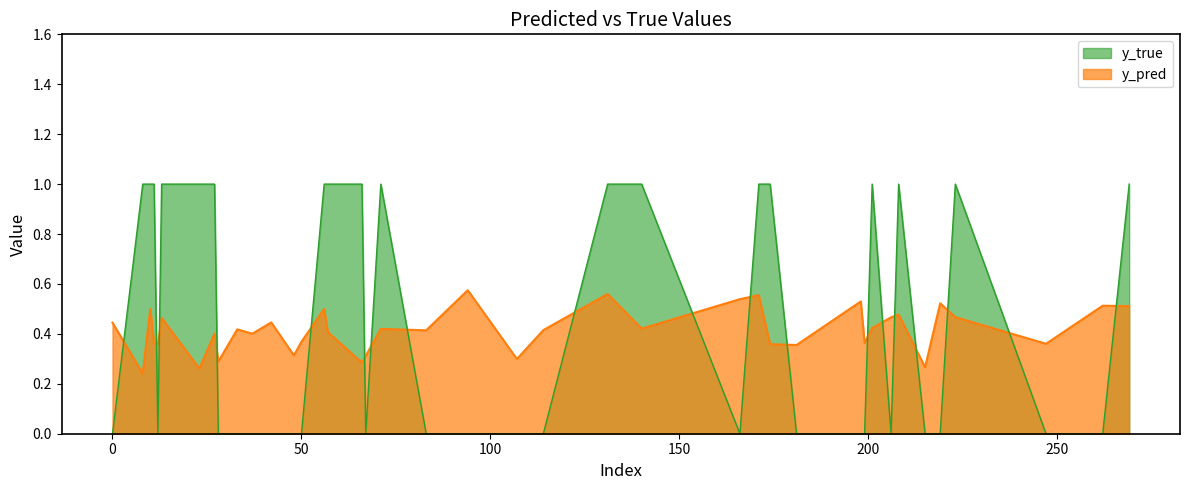

At 131, list the series in order from largest to smallest.

y_true, y_pred